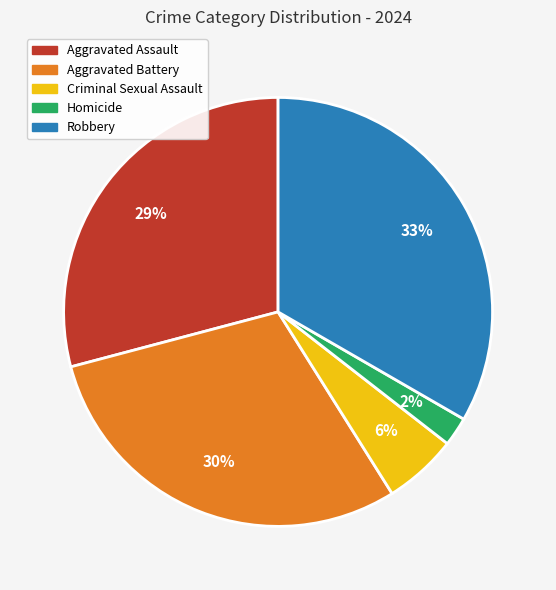

What percentage is the Robbery slice, to the nearest percent?

33%